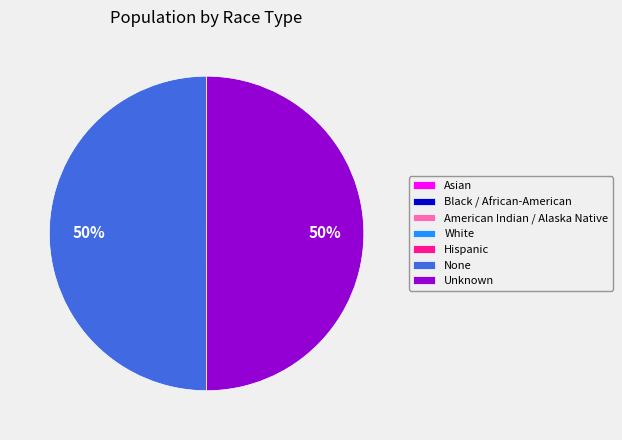

Is it true that None is 64% of the pie?

False